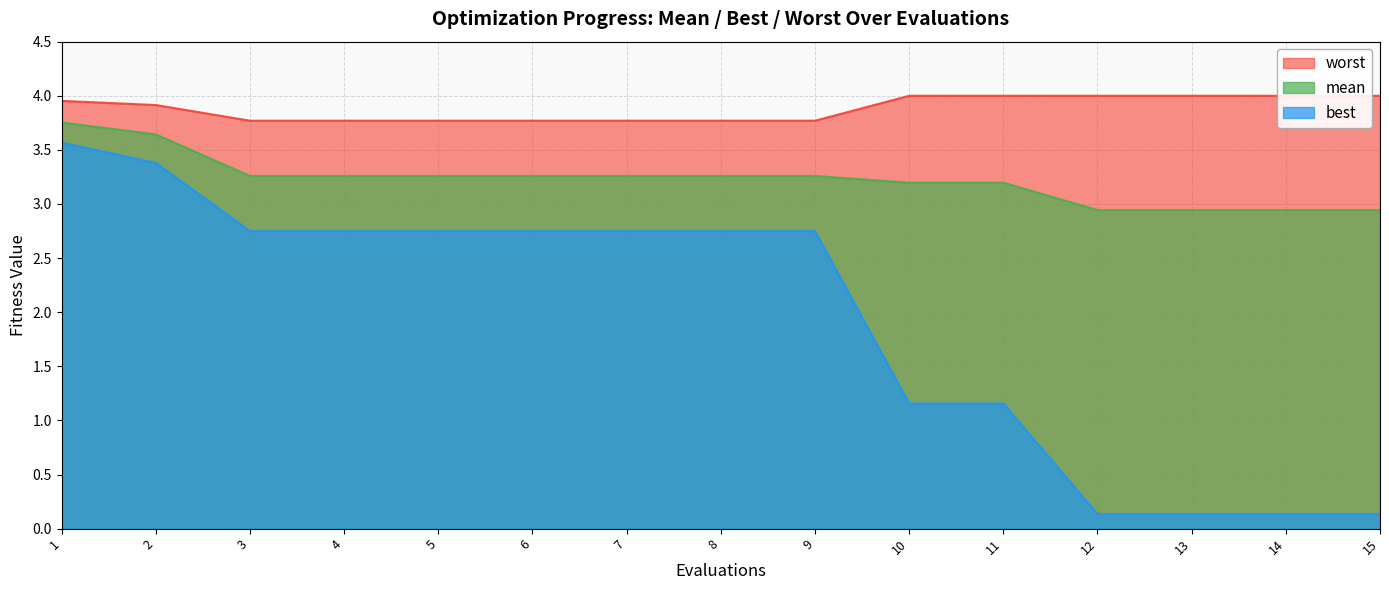

List the series in order of their peak value, lowest first.

best, mean, worst